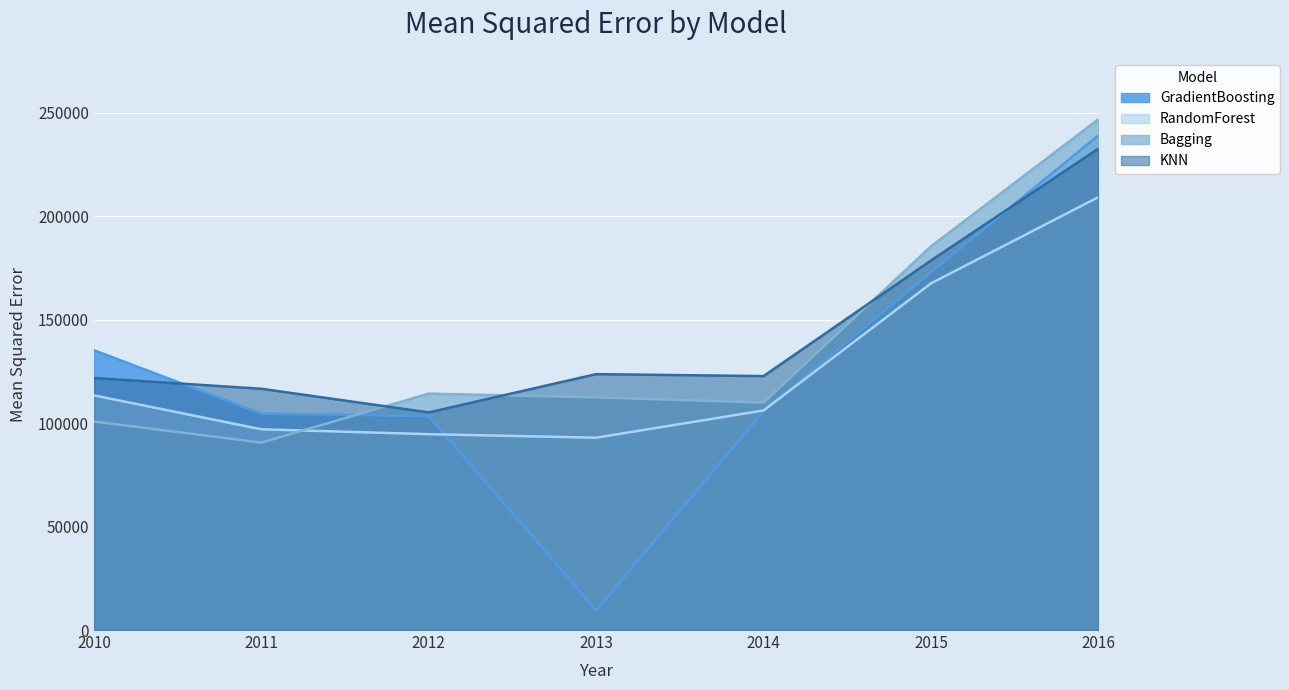

Reading left to right, list all the values displayed in this chart.

GradientBoosting: 2010=135216.7	2011=104574.1	2012=103376.0	2013=9476.6	2014=105823.0	2015=172860.5	2016=239012.5
RandomForest: 2010=113402.5	2011=97012.8	2012=94657.2	2013=92938.2	2014=106113.7	2015=167529.7	2016=209198.5
Bagging: 2010=100746.1	2011=90591.9	2012=114245.4	2013=112426.1	2014=109939.1	2015=185385.5	2016=246834.5
KNN: 2010=121800.4	2011=116597.7	2012=105169.9	2013=123674.7	2014=122719.3	2015=178581.6	2016=232670.3